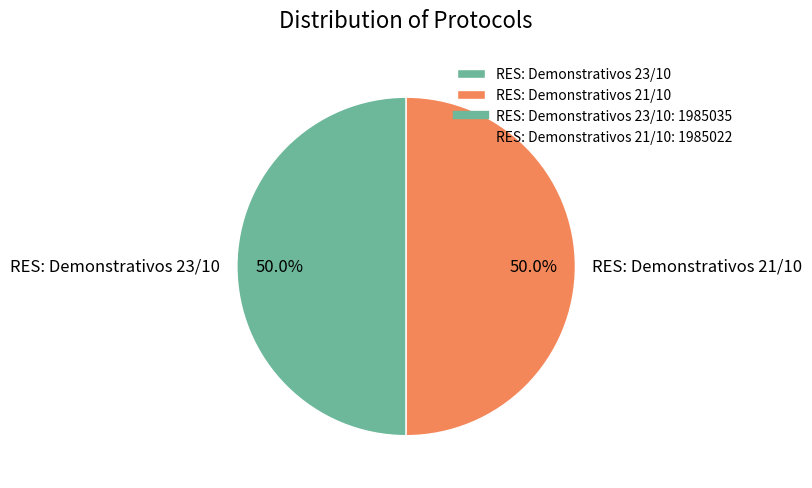

What is the ratio of the value at RES: Demonstrativos 21/10 to the value at RES: Demonstrativos 23/10?

1.0